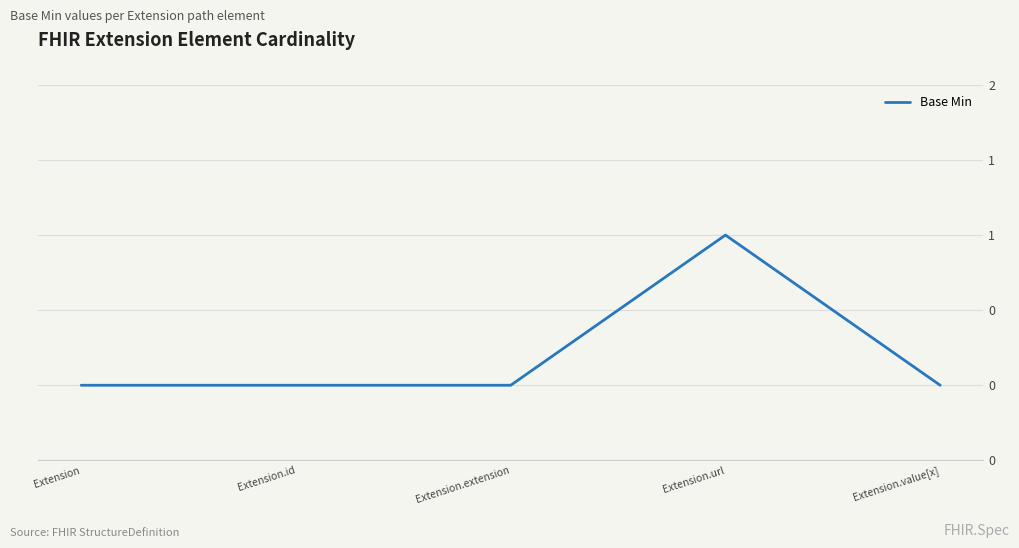

Rank the categories by value from highest to lowest.

Extension.url, Extension, Extension.id, Extension.extension, Extension.value[x]